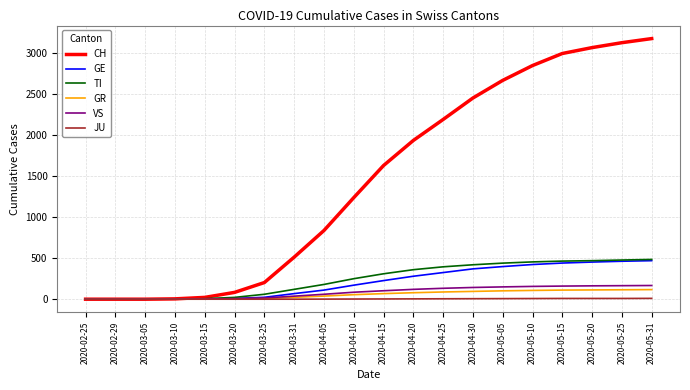

What are all the series names shown in the legend?

CH, GE, TI, GR, VS, JU